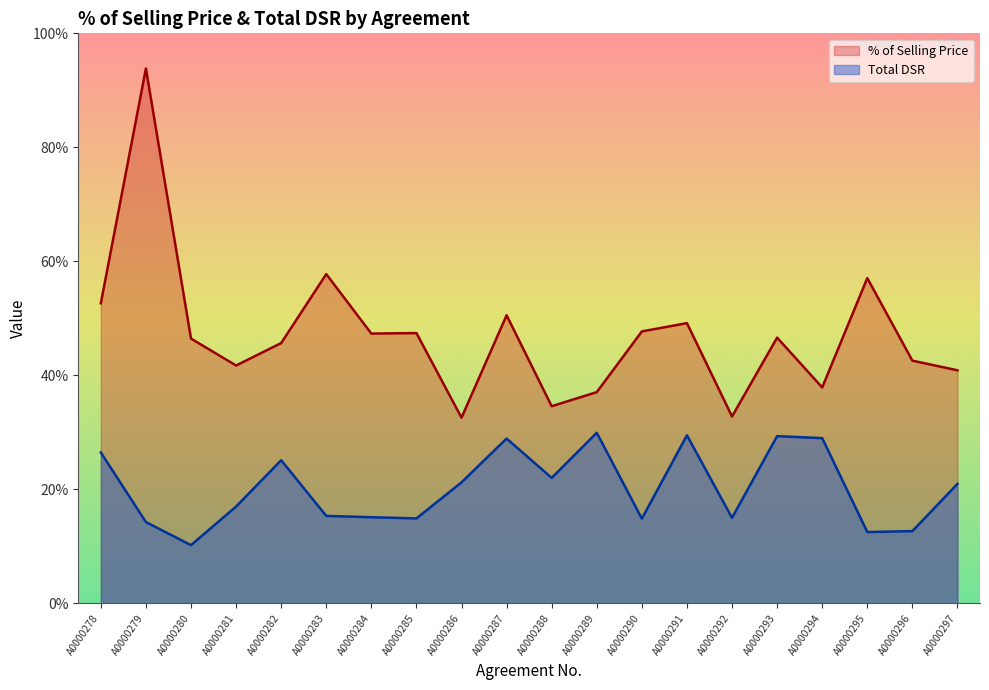

How many lines are shown in the chart?

2